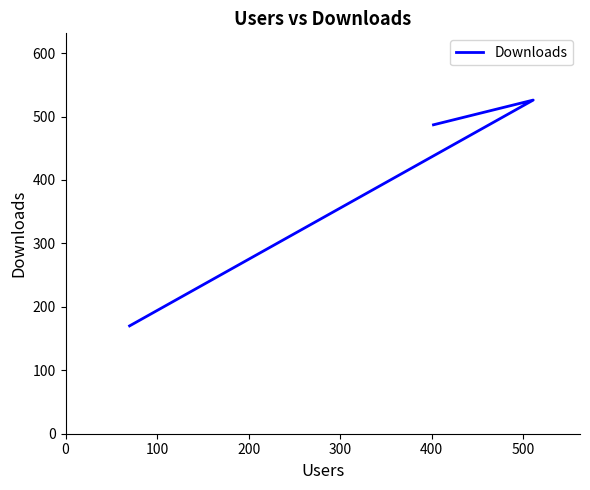

Is it true that the value at 200 is 644?

False